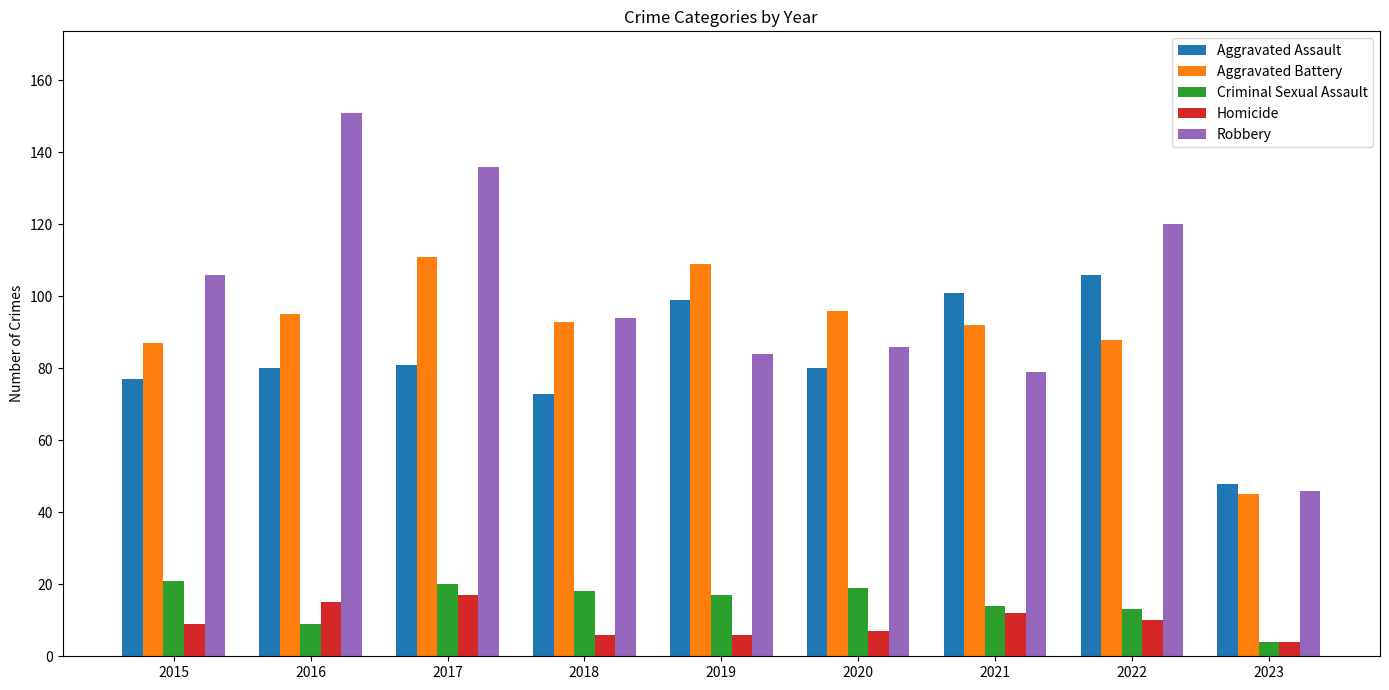

List the series in order of their peak value, highest first.

Robbery, Aggravated Battery, Aggravated Assault, Criminal Sexual Assault, Homicide